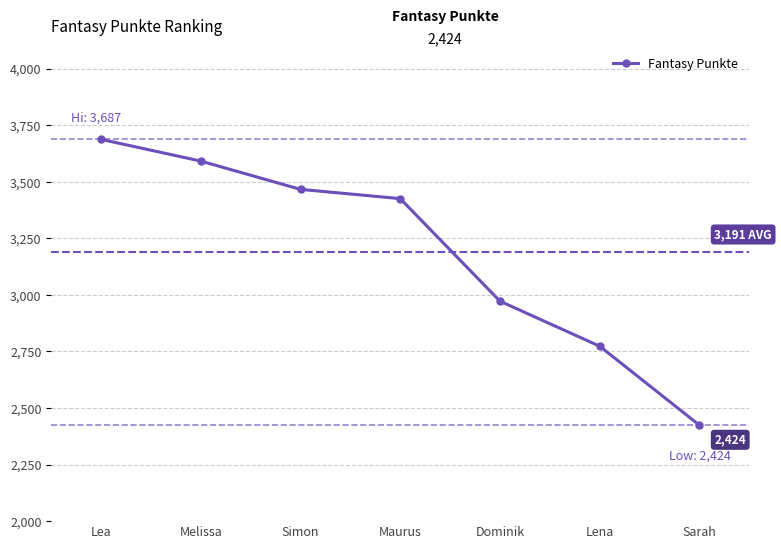

List the labels in order of value, smallest first.

Sarah, Lena, Dominik, Maurus, Simon, Melissa, Lea